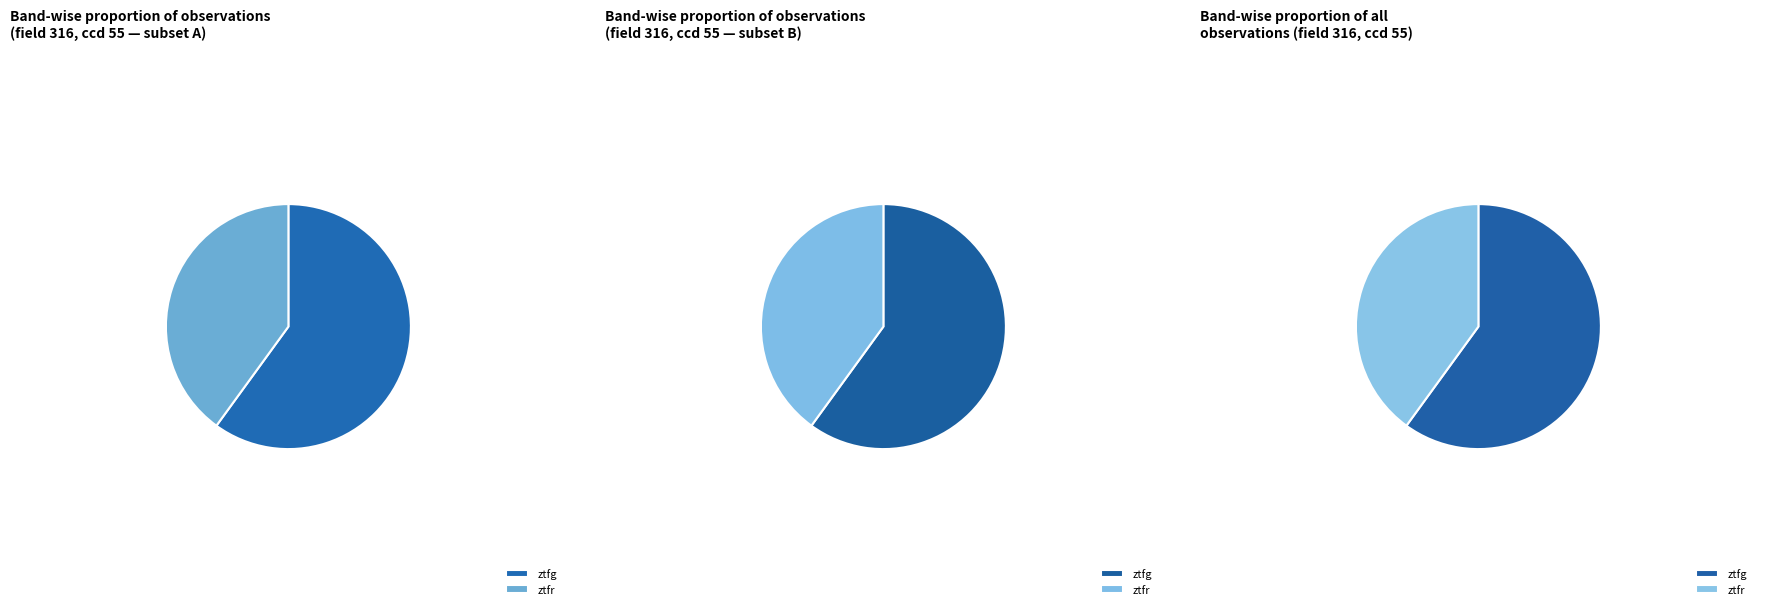

To the nearest percent, what is the average slice percentage?

50%